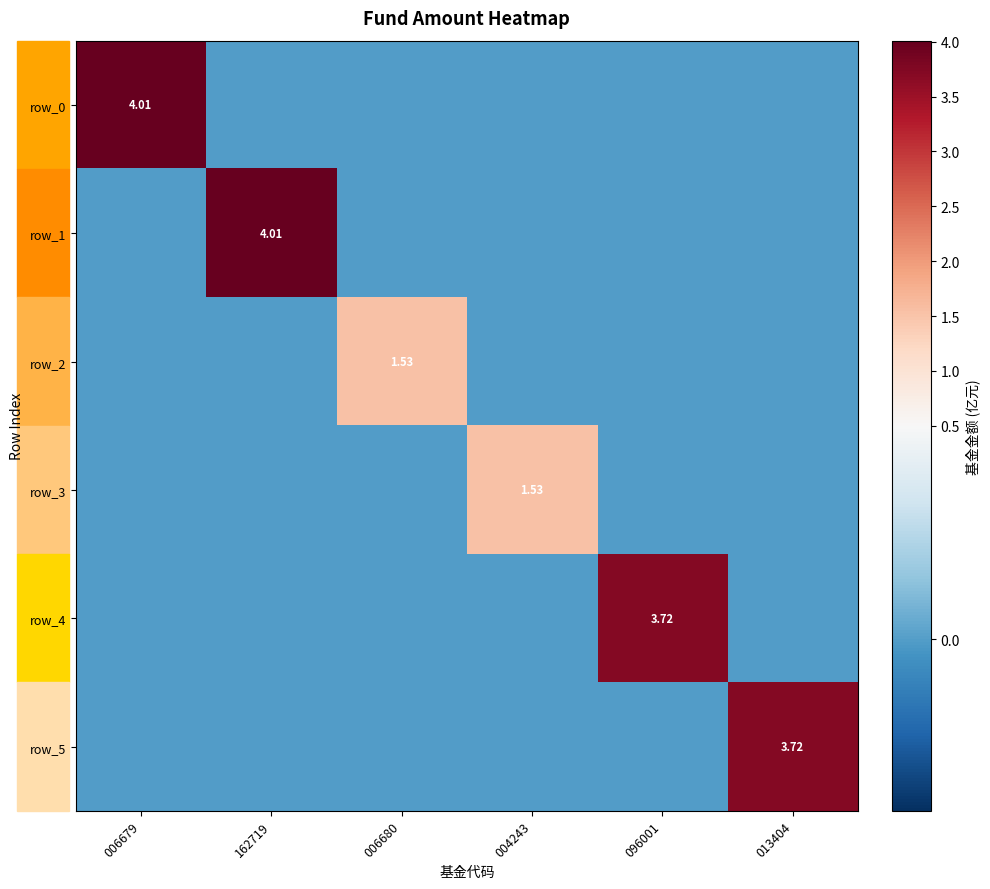

What is the average value of the row_1 series?

0.7